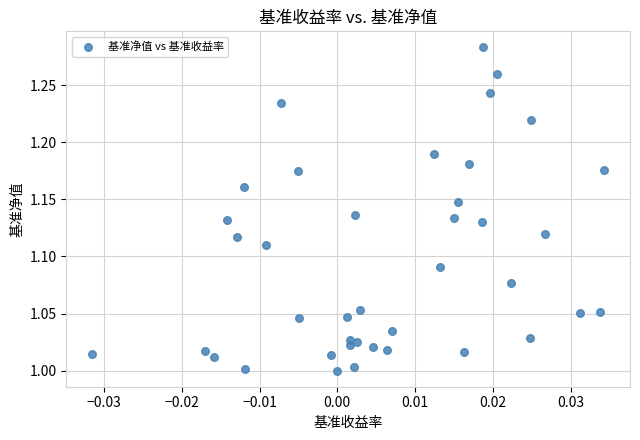

What is the range of Y values (max minus min)?

0.3